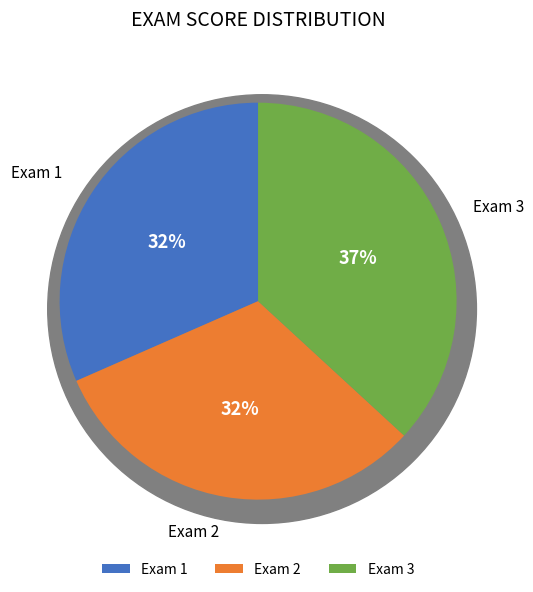

Between Exam 3 and Exam 1, which is larger?

Exam 3